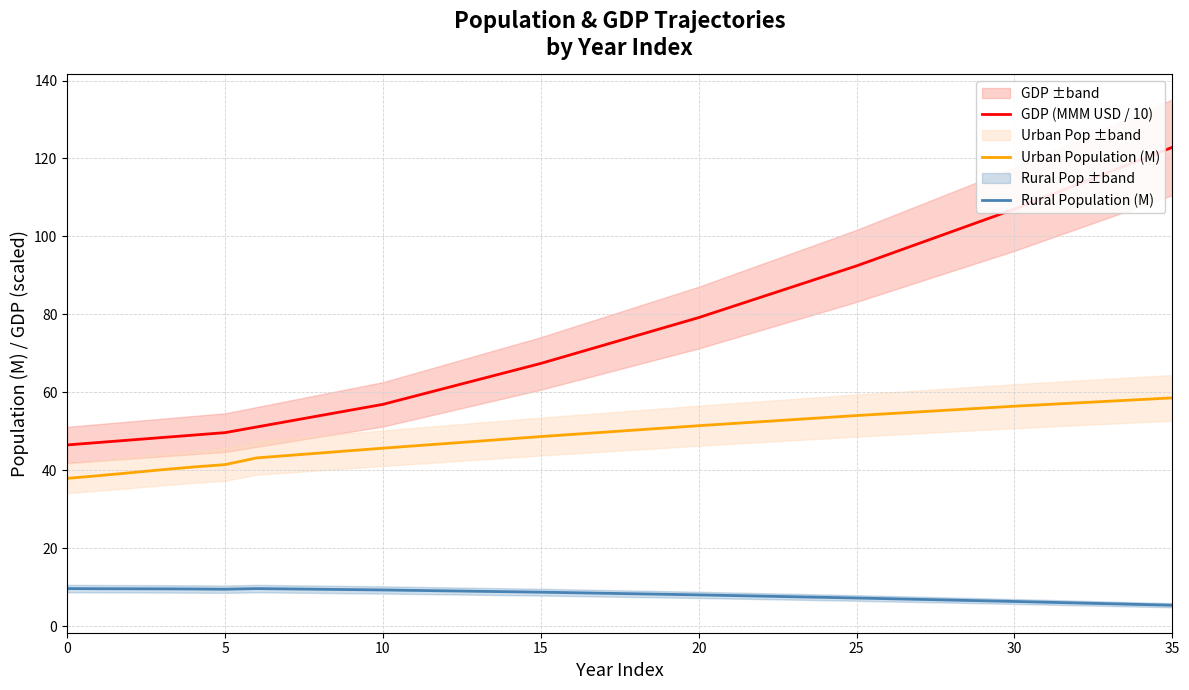

What is the minimum value for Rural Population (M)?

5.3